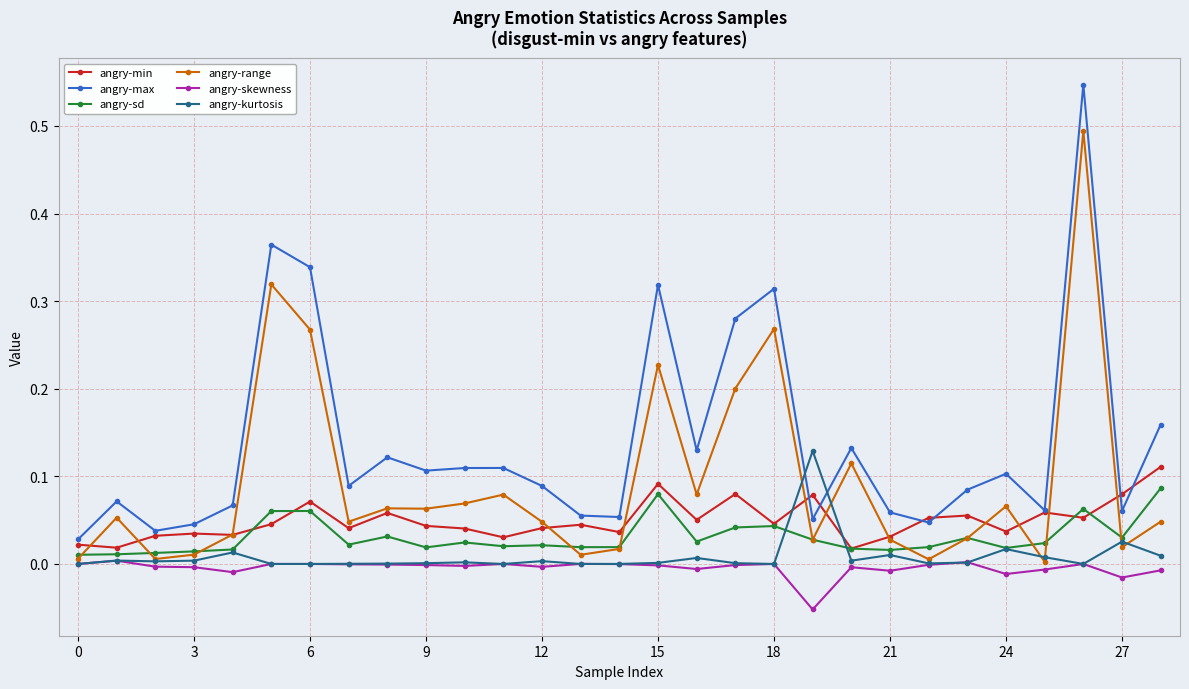

Which series has the largest range (max minus min)?

angry-max